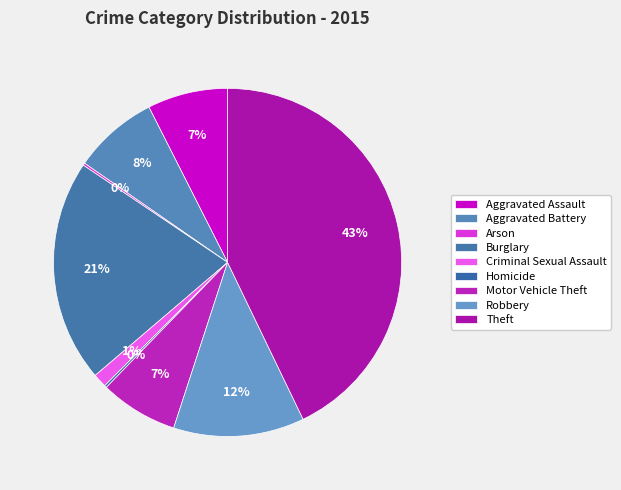

How many segments does this pie chart have?

9